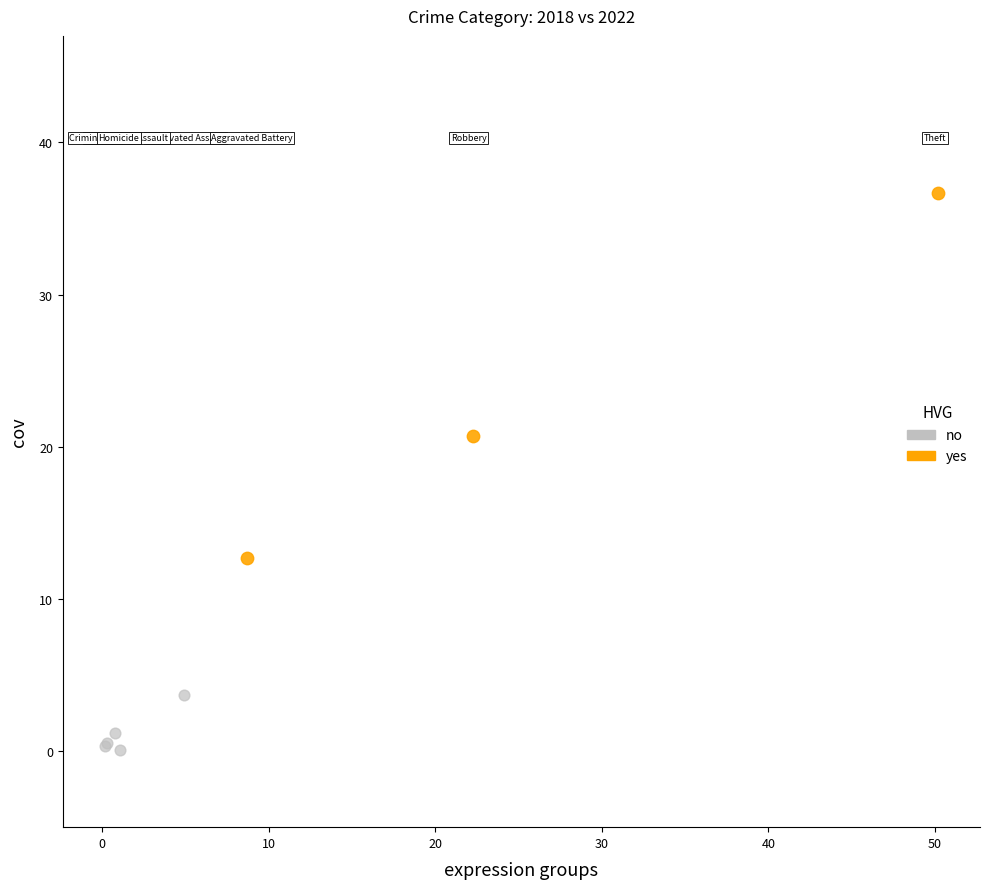

Which series has the widest spread of Y values?

yes